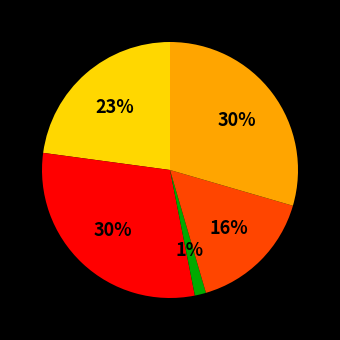

Is there any slice that represents more than half of the pie?

No